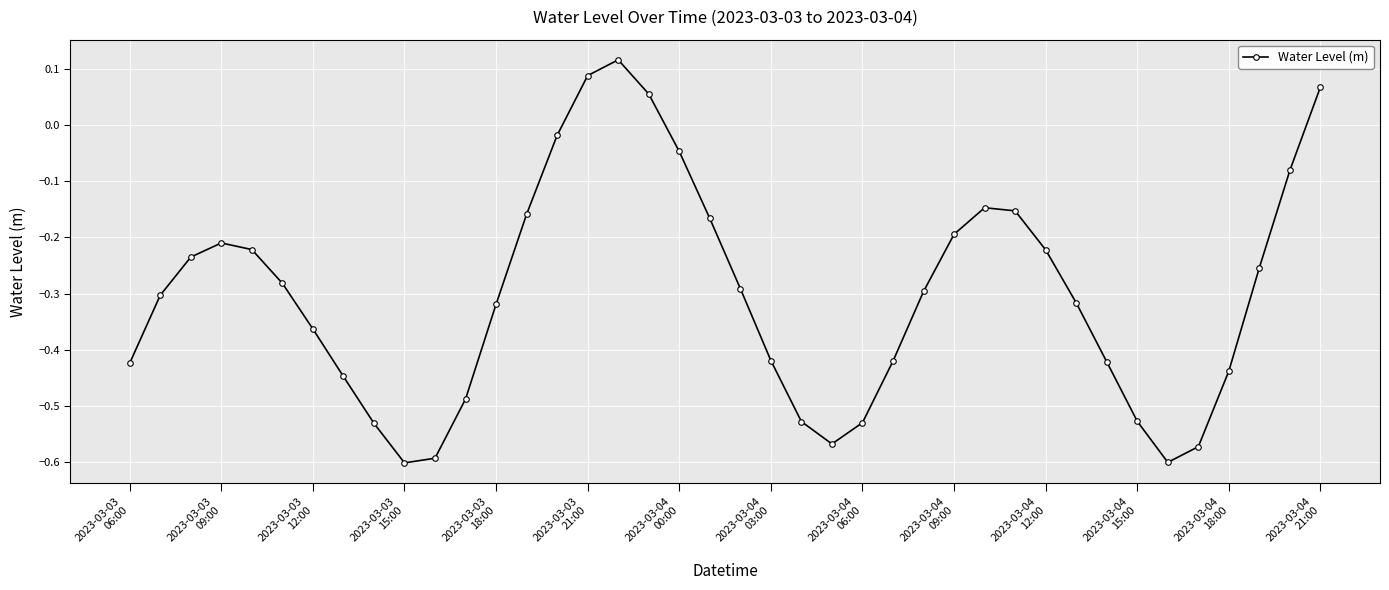

What is the sum of all values?

-12.1